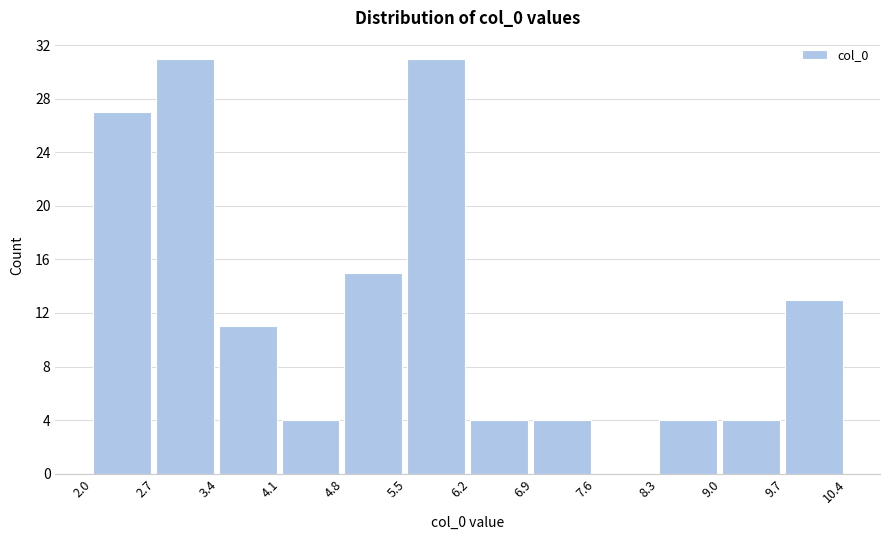

Reading left to right, transcribe this chart: for each bar, give the range it covers on the x-axis and its height. The values are not printed on the chart, so give them approximately, as read against the axis.

2.0 to 2.7: 27
2.7 to 3.4: 31
3.4 to 4.1: 11
4.1 to 4.8: 4
4.8 to 5.5: 15
5.5 to 6.2: 31
6.2 to 6.9: 4
6.9 to 7.6: 4
7.6 to 8.3: 0
8.3 to 9.0: 4
9.0 to 9.7: 4
9.7 to 10.4: 13